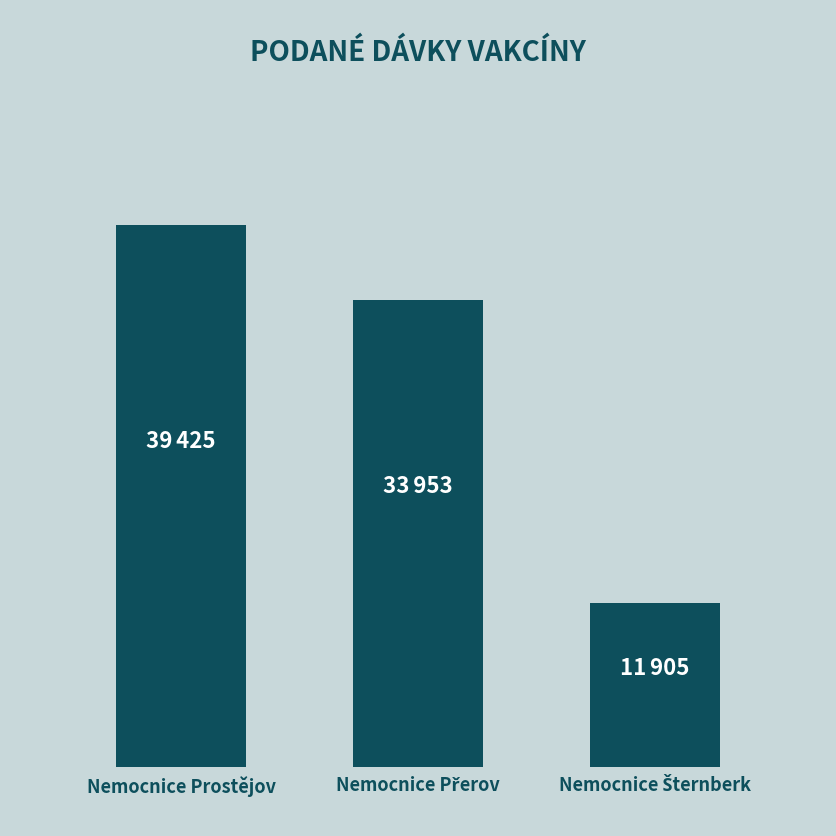

Does the chart contain any negative values?

No